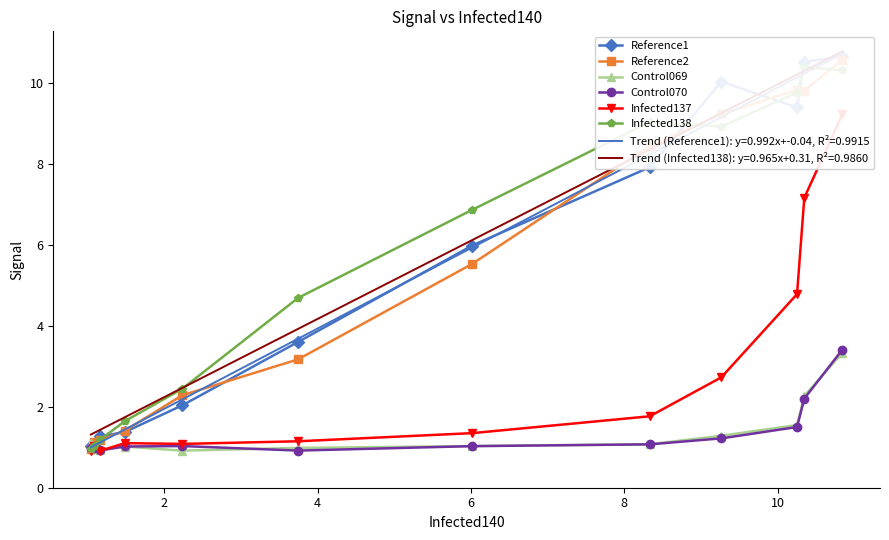

What is the total value across all series at 8?

29.3